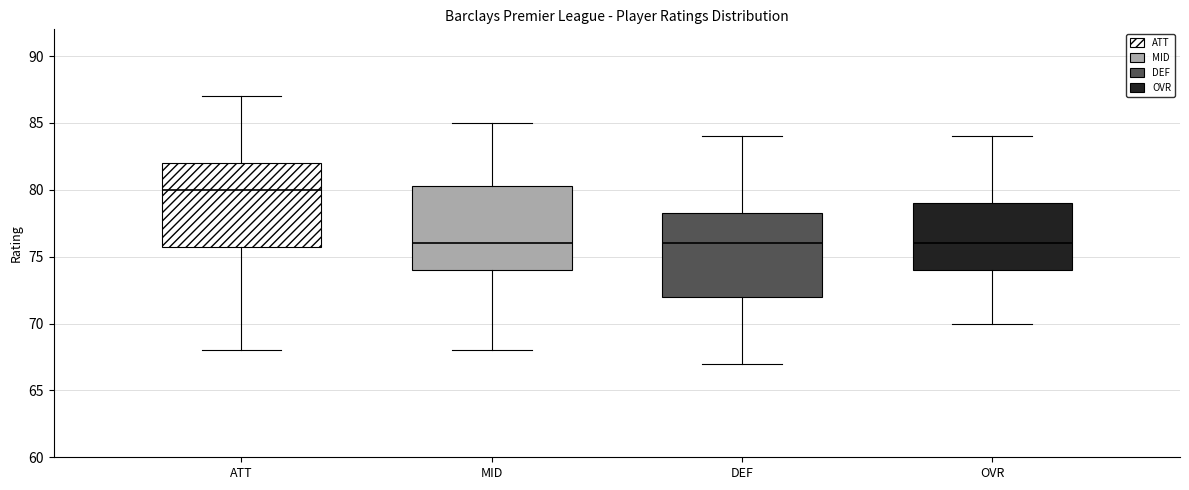

Reading left to right, transcribe this box plot: for each box, give where its median line is, the range the box spans, and where its two whiskers end, as read against the y-axis. The values are not printed on the chart, so give them approximately, as read against the axis.

ATT: median 80.0, box 76.0 to 82.0, whiskers 68.0 to 87.0
MID: median 76.0, box 74.0 to 80.5, whiskers 68.0 to 85.0
DEF: median 76.0, box 72.0 to 78.5, whiskers 67.0 to 84.0
OVR: median 76.0, box 74.0 to 79.0, whiskers 70.0 to 84.0